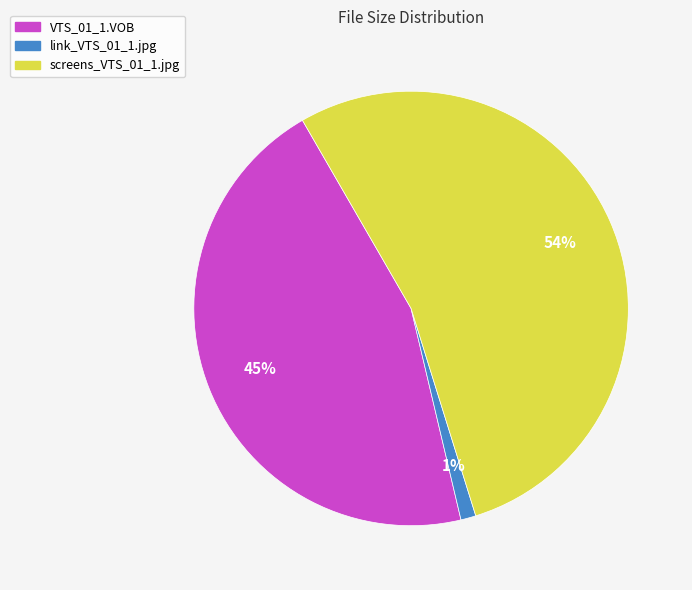

Count the number of slices in the pie.

3